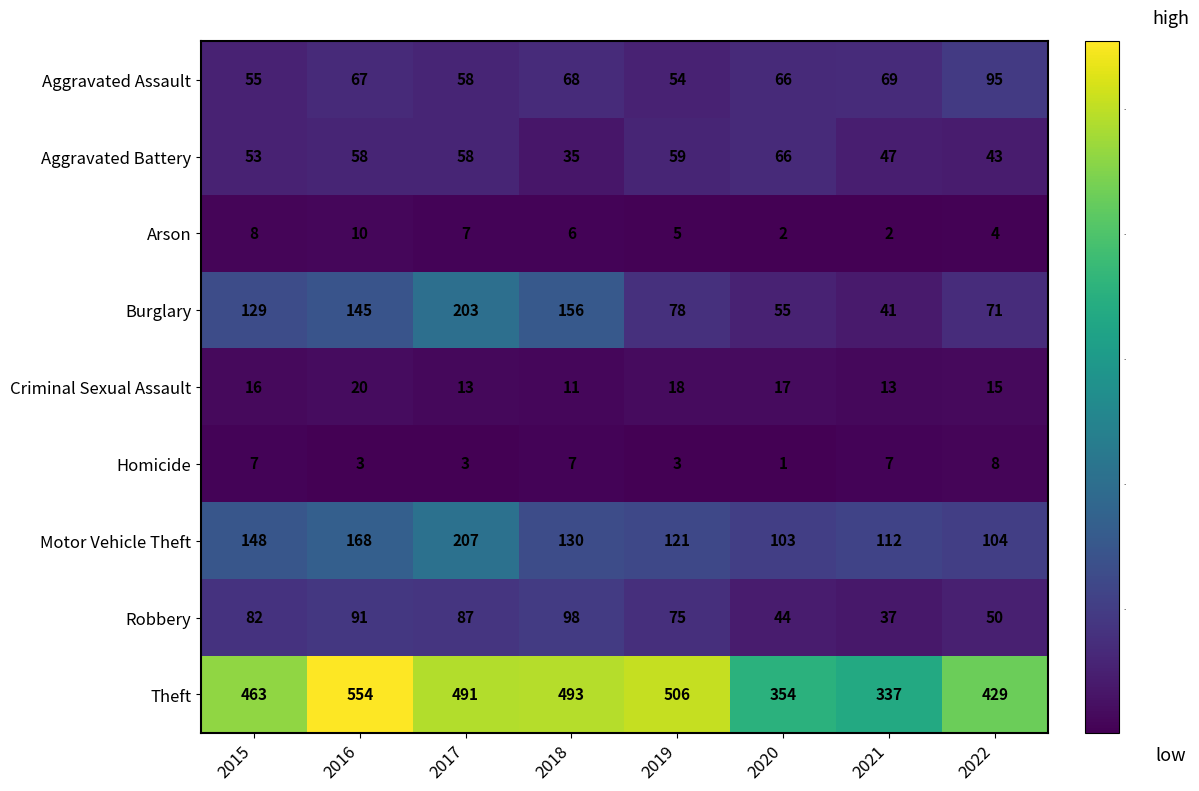

What value does the Robbery series have at 2020, to the nearest 10?

40